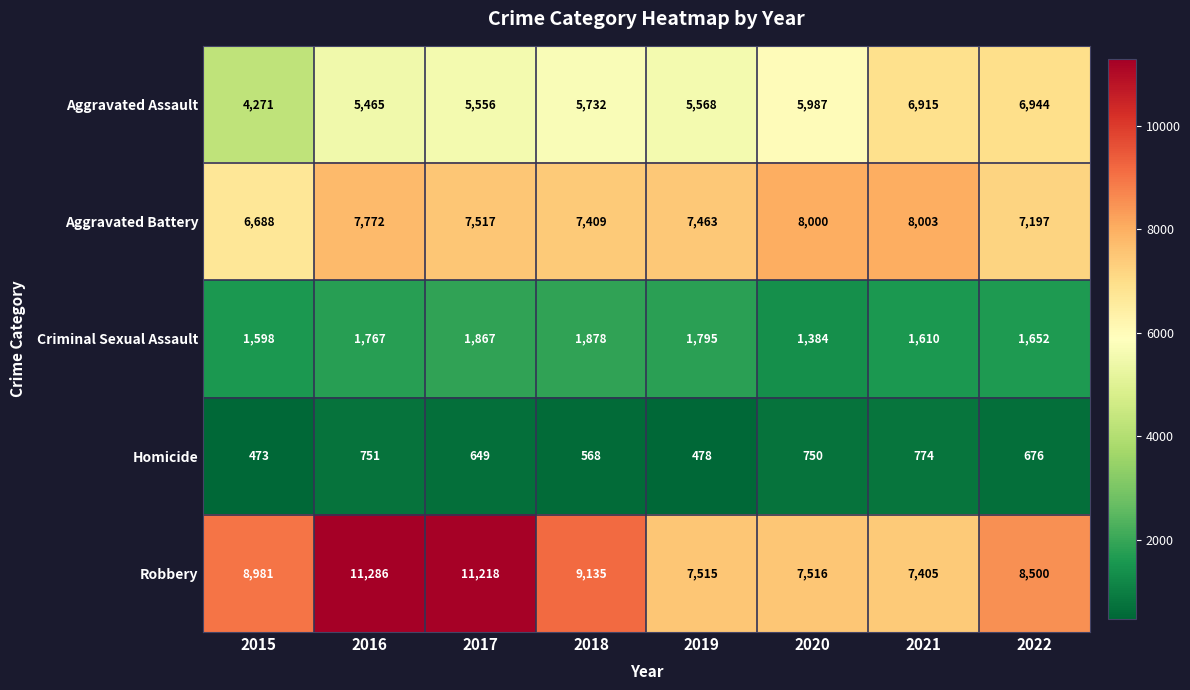

At which category is the sum across all series the highest?

2016